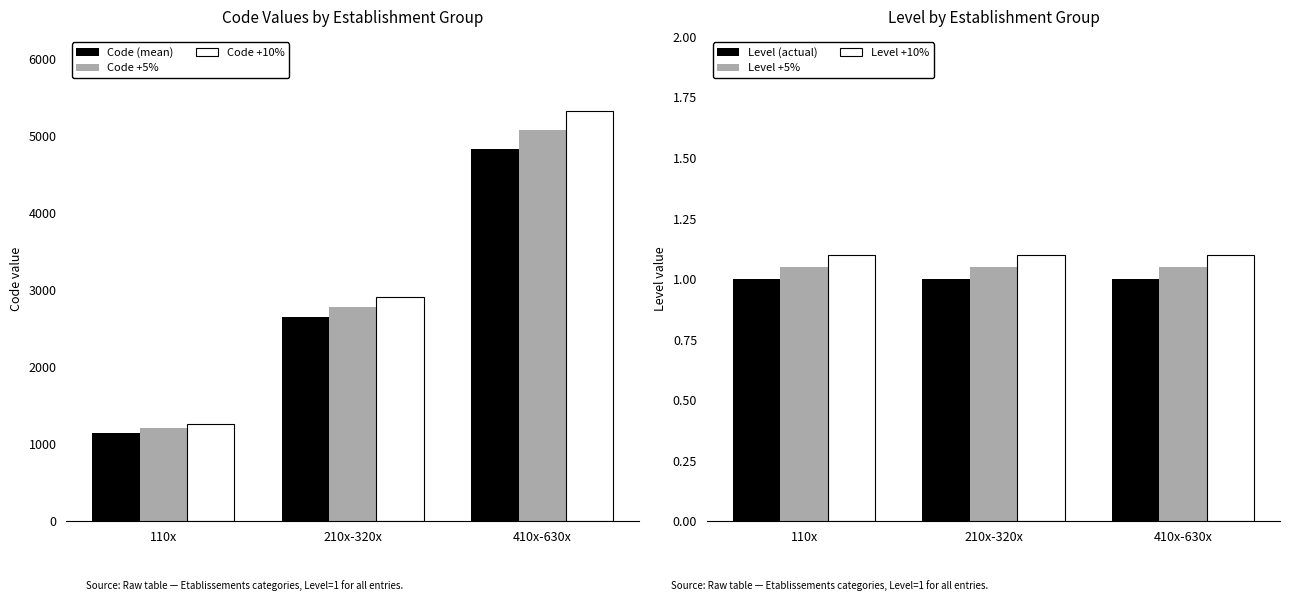

What is the lowest value of the Level +5% series?

1.1